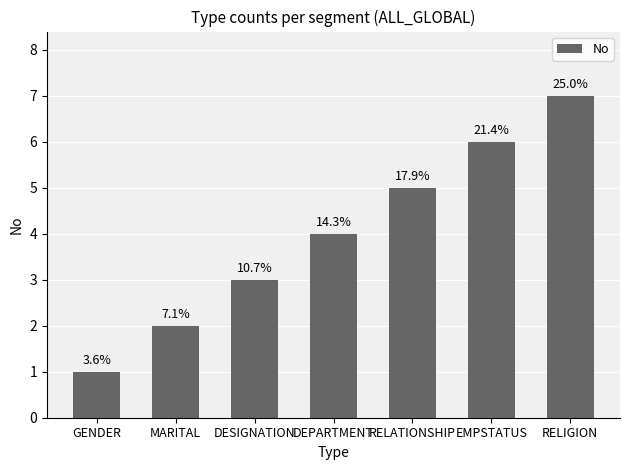

What is the label of the 7th bar from the left?

RELIGION